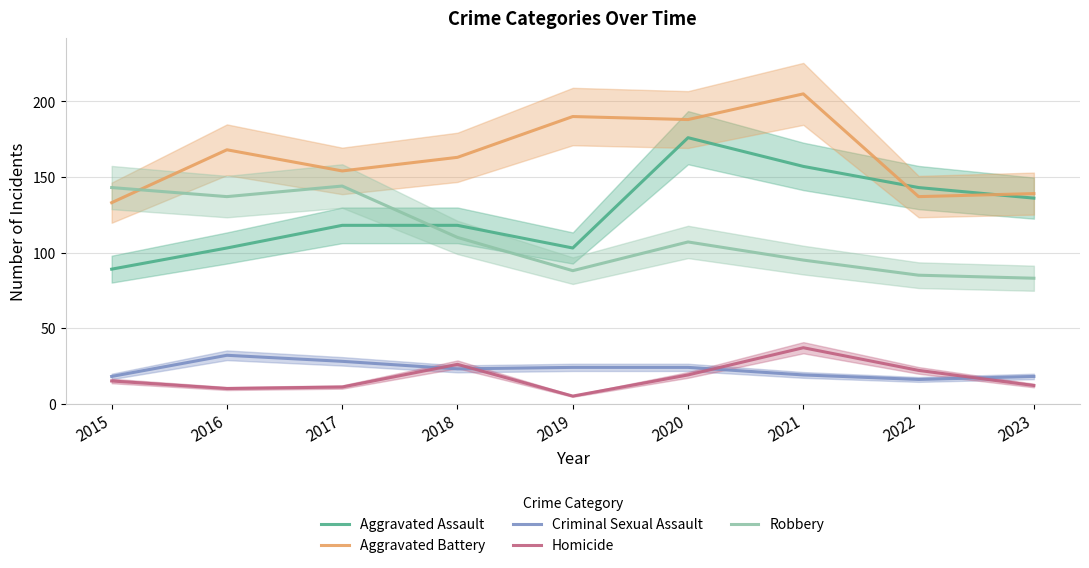

Reading right to left, list all the values displayed in this chart.

Aggravated Assault: 136	143	157	176	103	118	118	103	89
Aggravated Battery: 139	137	205	188	190	163	154	168	133
Criminal Sexual Assault: 18	16	19	24	24	23	28	32	18
Homicide: 12	22	37	19	5	26	11	10	15
Robbery: 83	85	95	107	88	110	144	137	143